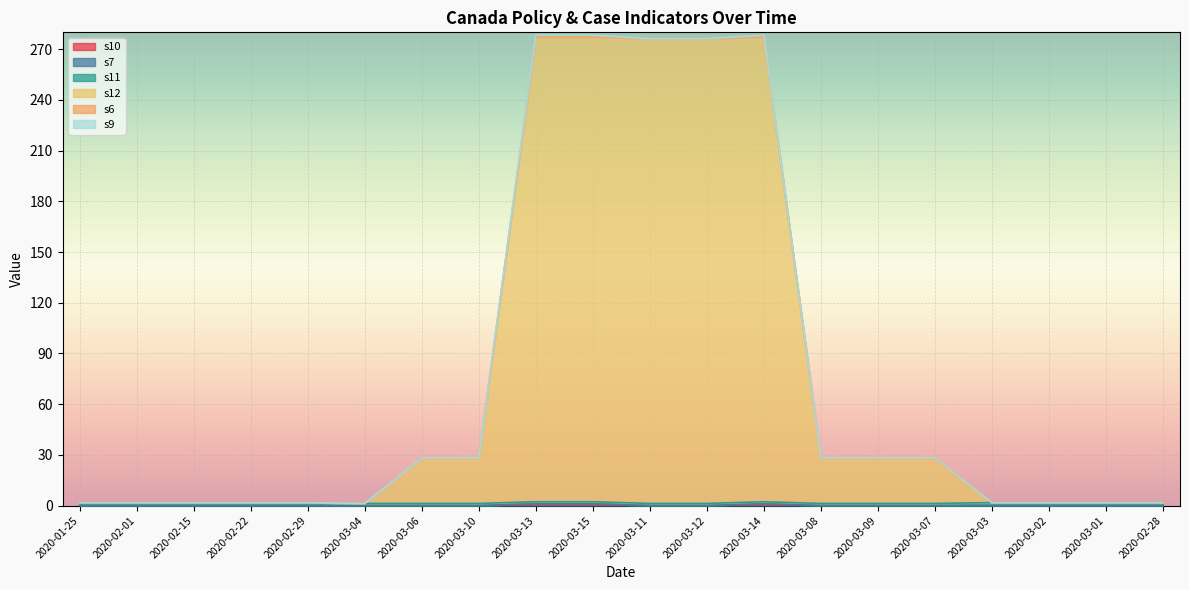

How many data points in s9 are above 0?

3